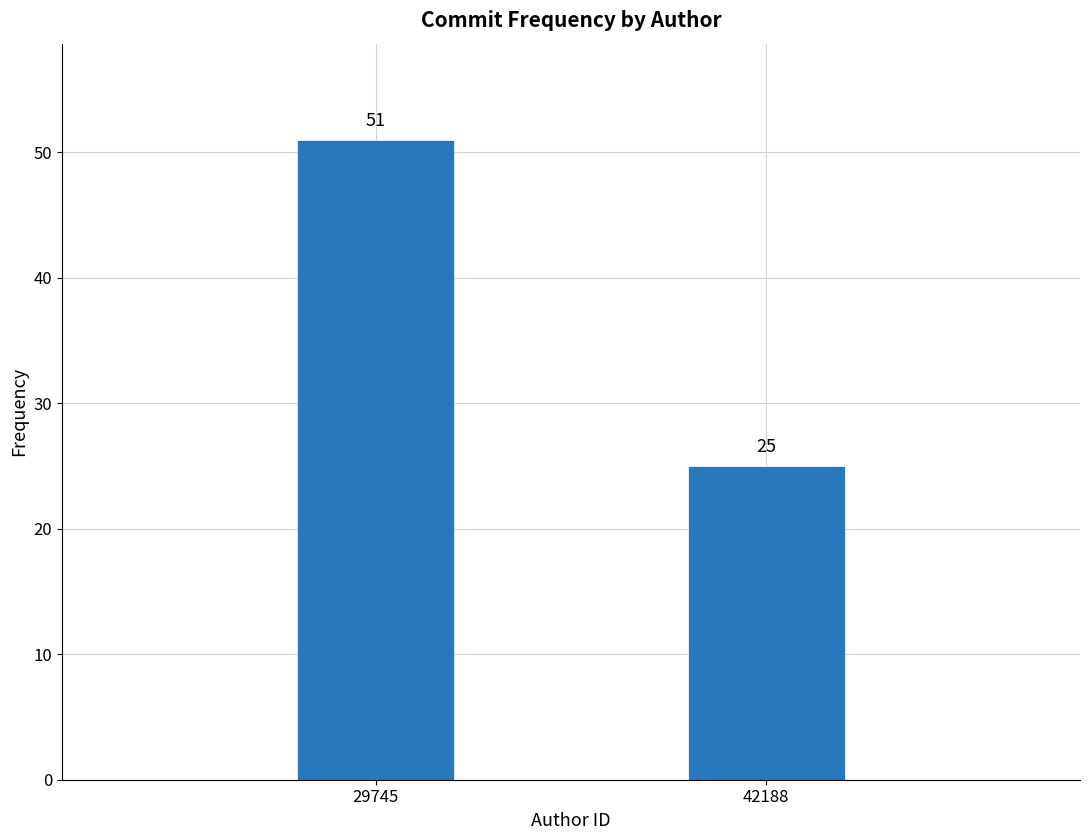

Reading left to right, what are all the values shown in this chart?

29745=51	42188=25